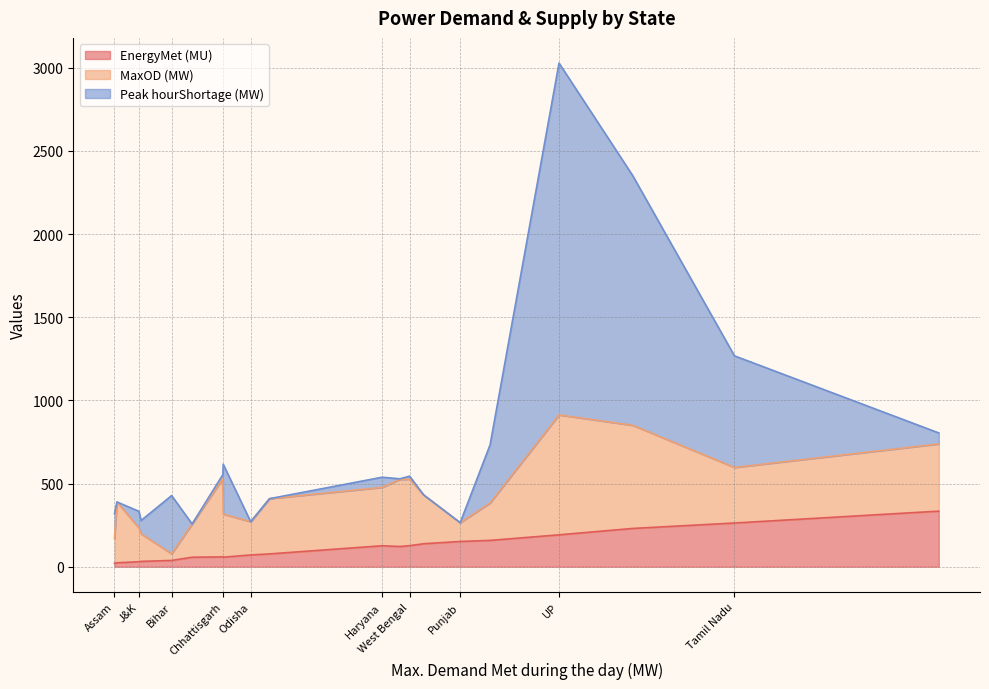

At which category is the sum across all series the highest?

UP